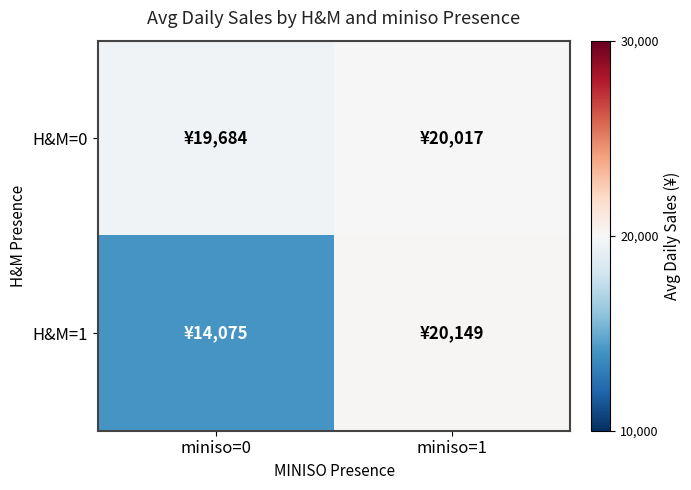

At miniso=1, list the series in order from smallest to largest.

H&M=0, H&M=1